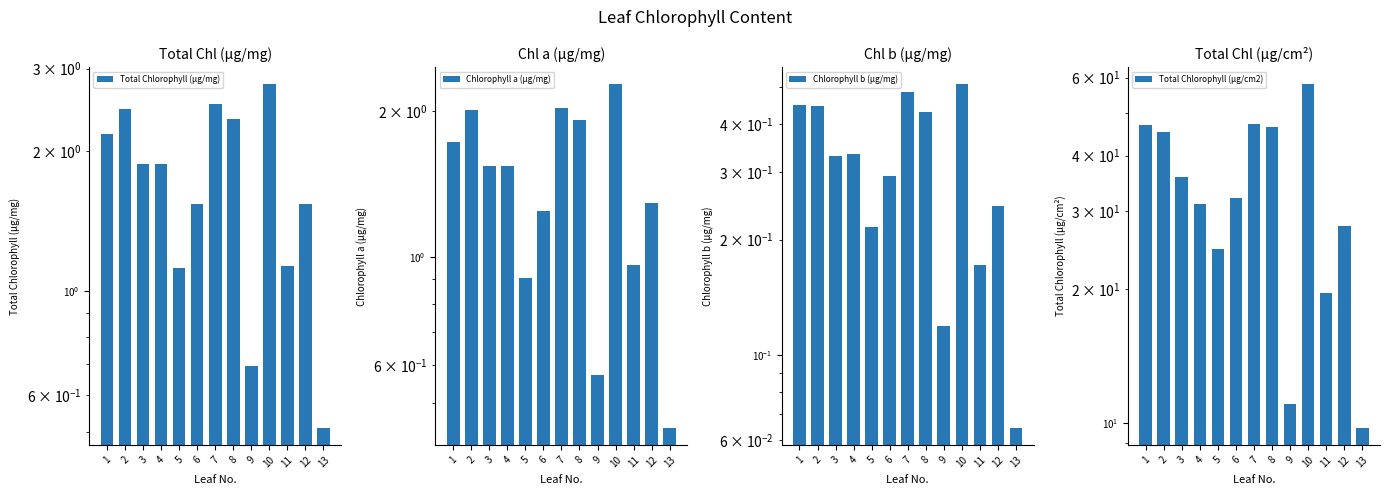

Reading left to right, extract all data points from this chart.

Total Chlorophyll (µg/mg): 1=2.2	2=2.5	3=1.9	4=1.9	5=1.1	6=1.5	7=2.5	8=2.3	9=0.7	10=2.8	11=1.1	12=1.5	13=0.5
Chlorophyll a (µg/mg): 1=1.7	2=2.0	3=1.5	4=1.5	5=0.9	6=1.2	7=2.0	8=1.9	9=0.6	10=2.3	11=1.0	12=1.3	13=0.4
Chlorophyll b (µg/mg): 1=0.4	2=0.4	3=0.3	4=0.3	5=0.2	6=0.3	7=0.5	8=0.4	9=0.1	10=0.5	11=0.2	12=0.2	13=0.1
Total Chlorophyll (µg/cm2): 1=46.9	2=45.2	3=35.8	4=31.1	5=24.6	6=32.1	7=47.2	8=46.4	9=11.0	10=57.9	11=19.7	12=27.8	13=9.7